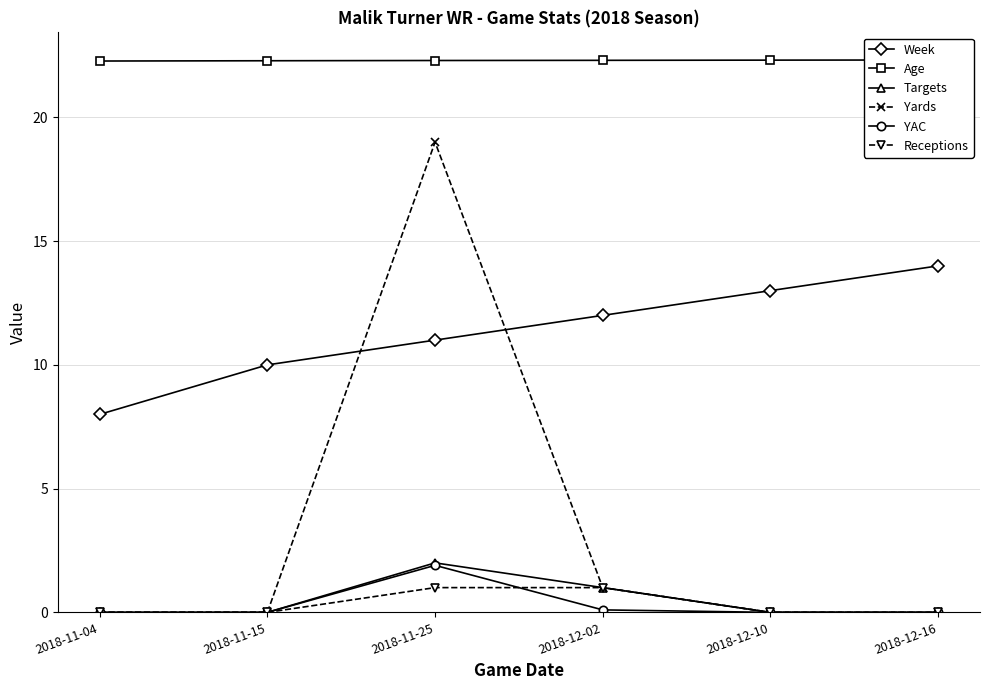

What is the value of the Receptions point at the 4th from the left?

1.0